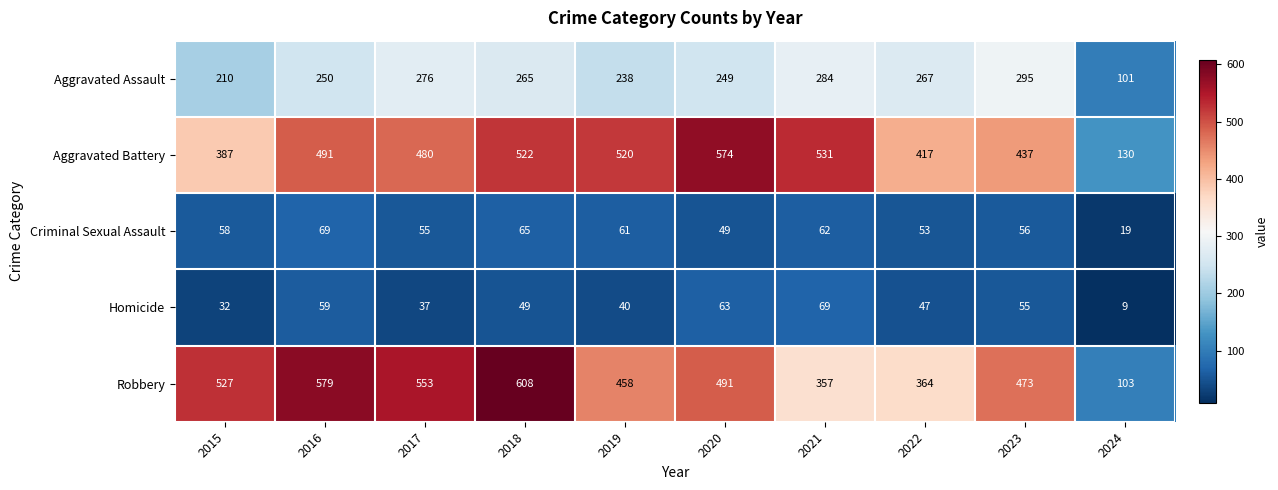

What is the difference between the maximum and minimum values in the Criminal Sexual Assault series?

50